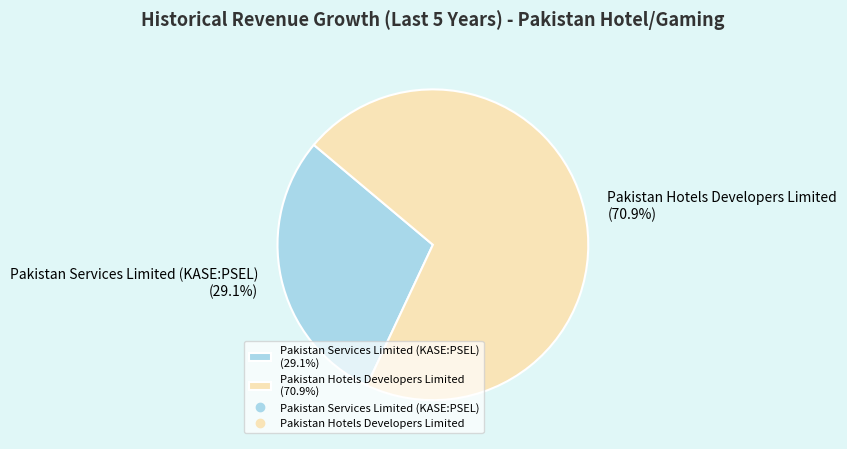

How much of the chart is everything except Pakistan Hotels Developers Limited?

29.1%